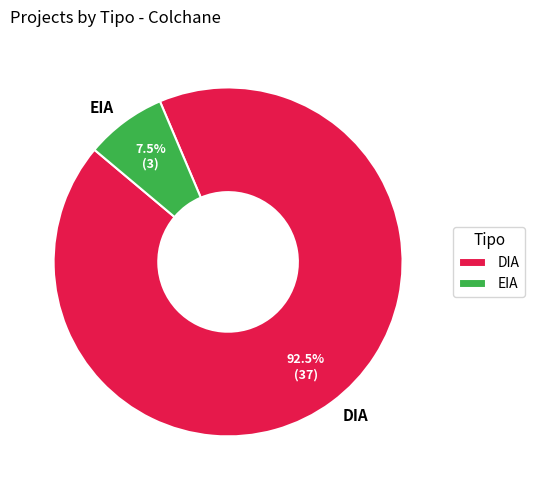

Is it true that EIA is 17% of the pie?

False